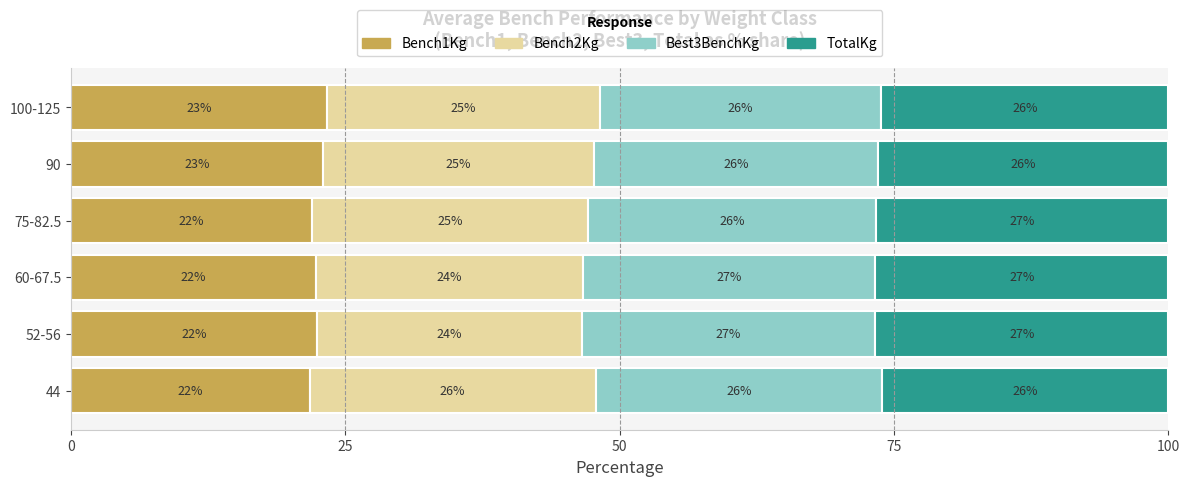

What is the highest value of the Bench1Kg series?

23.3